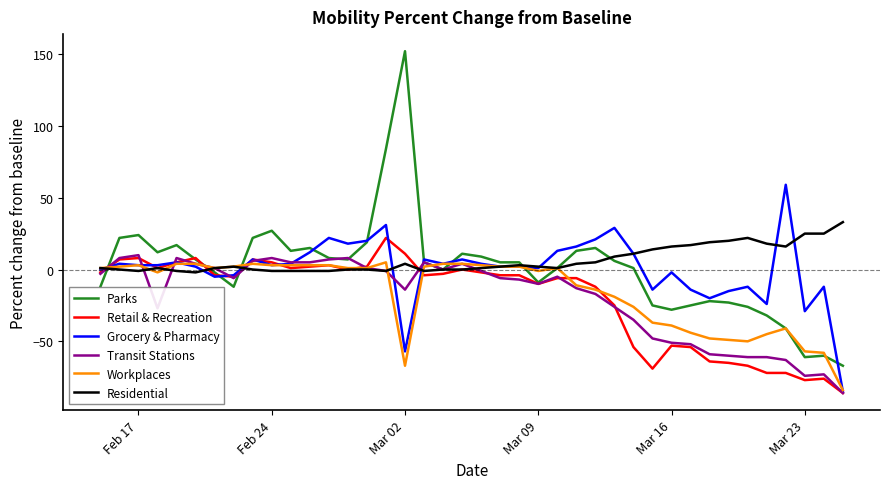

What is the difference between the maximum and minimum values in the Retail & Recreation series?

108